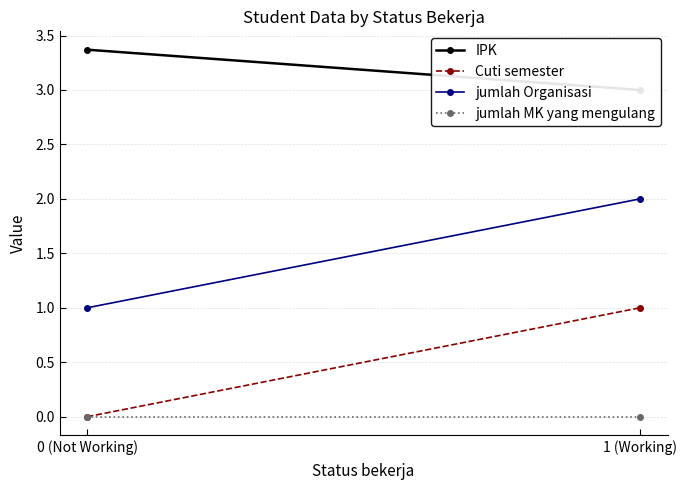

The value of jumlah Organisasi at 0 (Not Working) is 1.0. True or false?

True